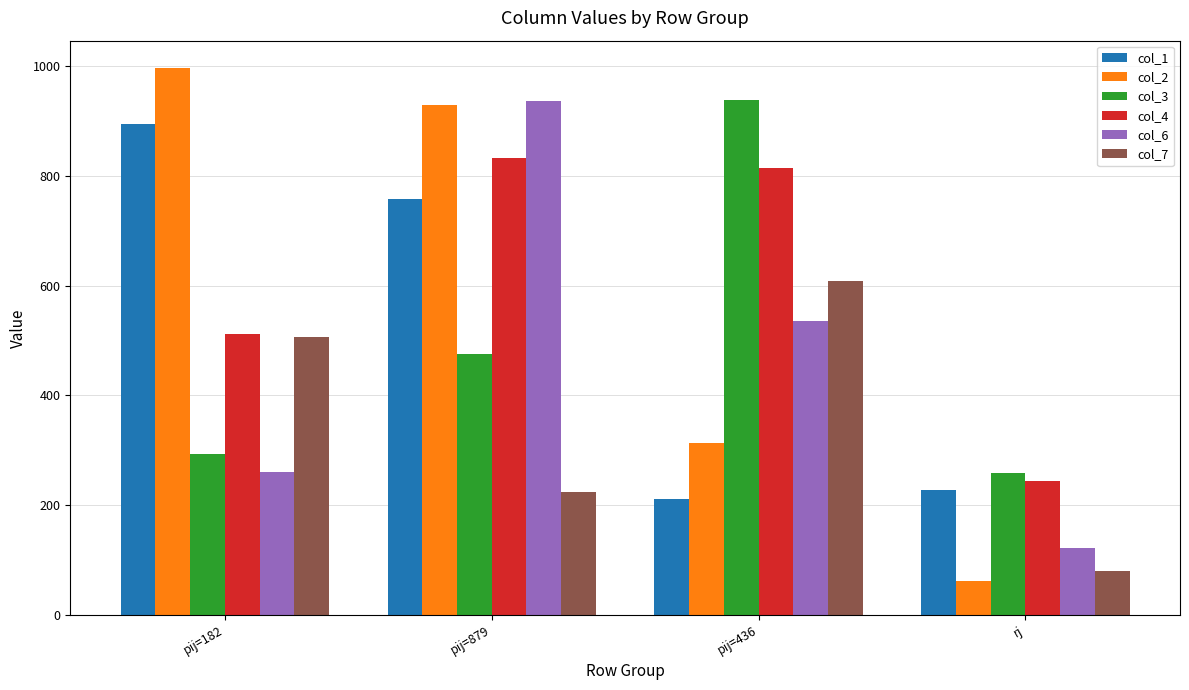

What are all the series names shown in the legend?

col_1, col_2, col_3, col_4, col_6, col_7